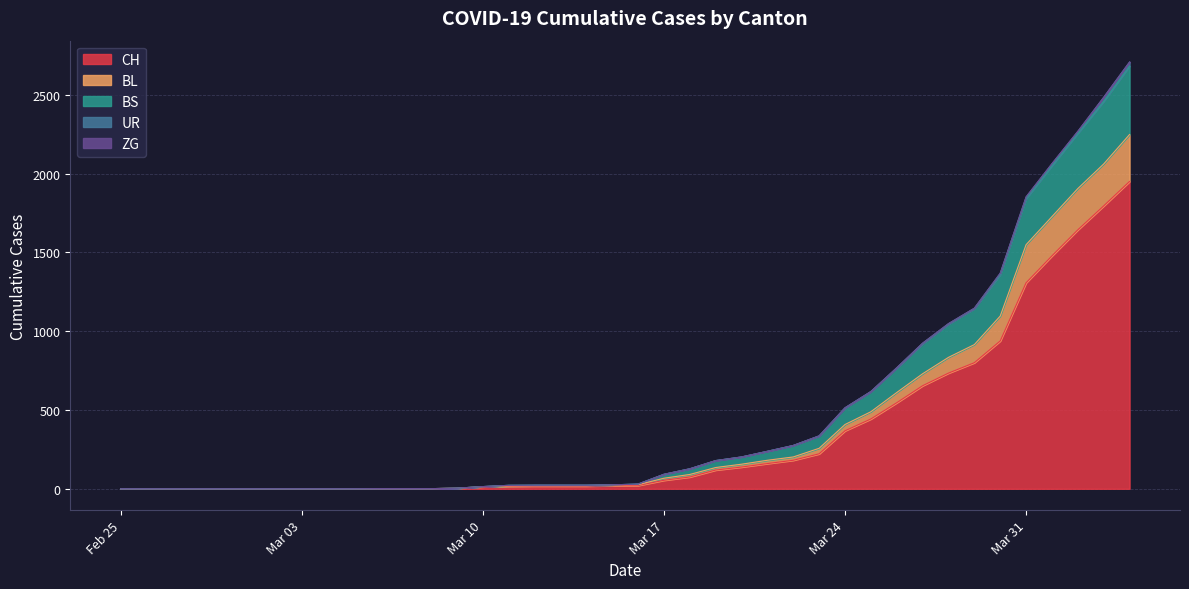

True or false: BL and CH cross at least once.

False